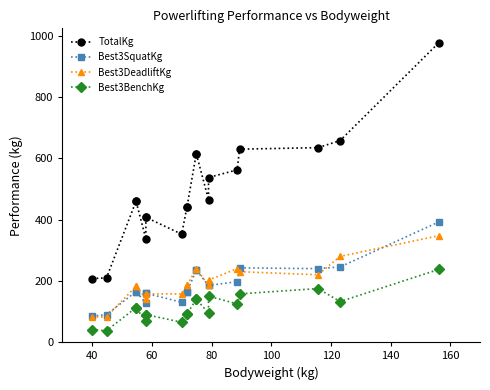

How many series are shown in this chart?

4